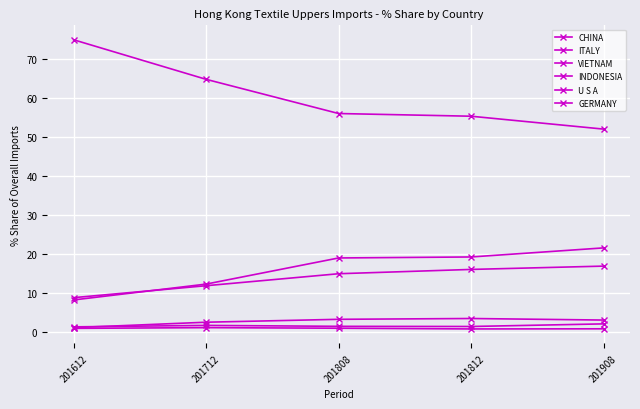

The value of U S A at 201808 is 1.3. True or false?

True